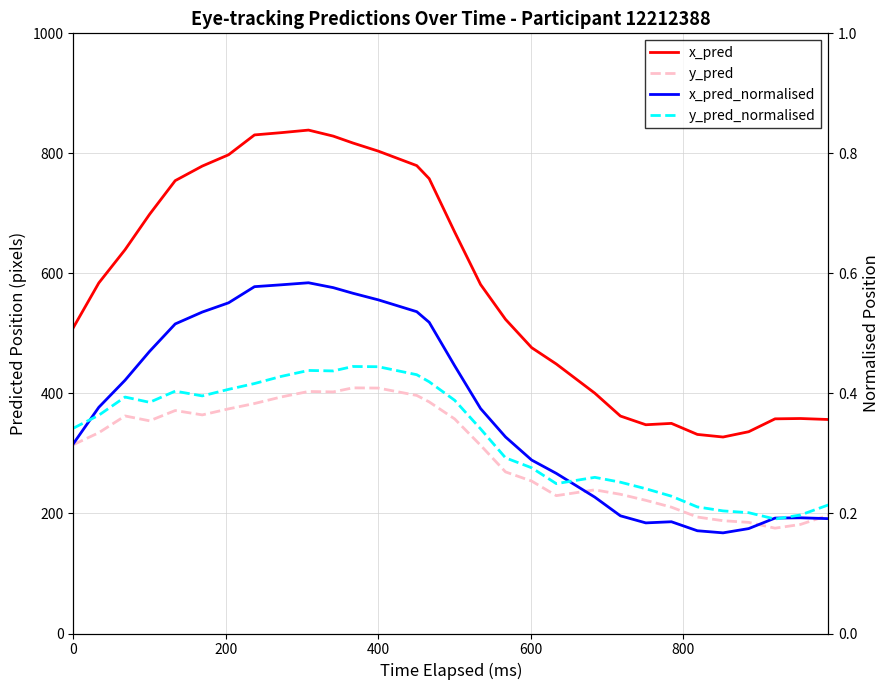

Where is the first local maximum for y_pred_normalised?

400